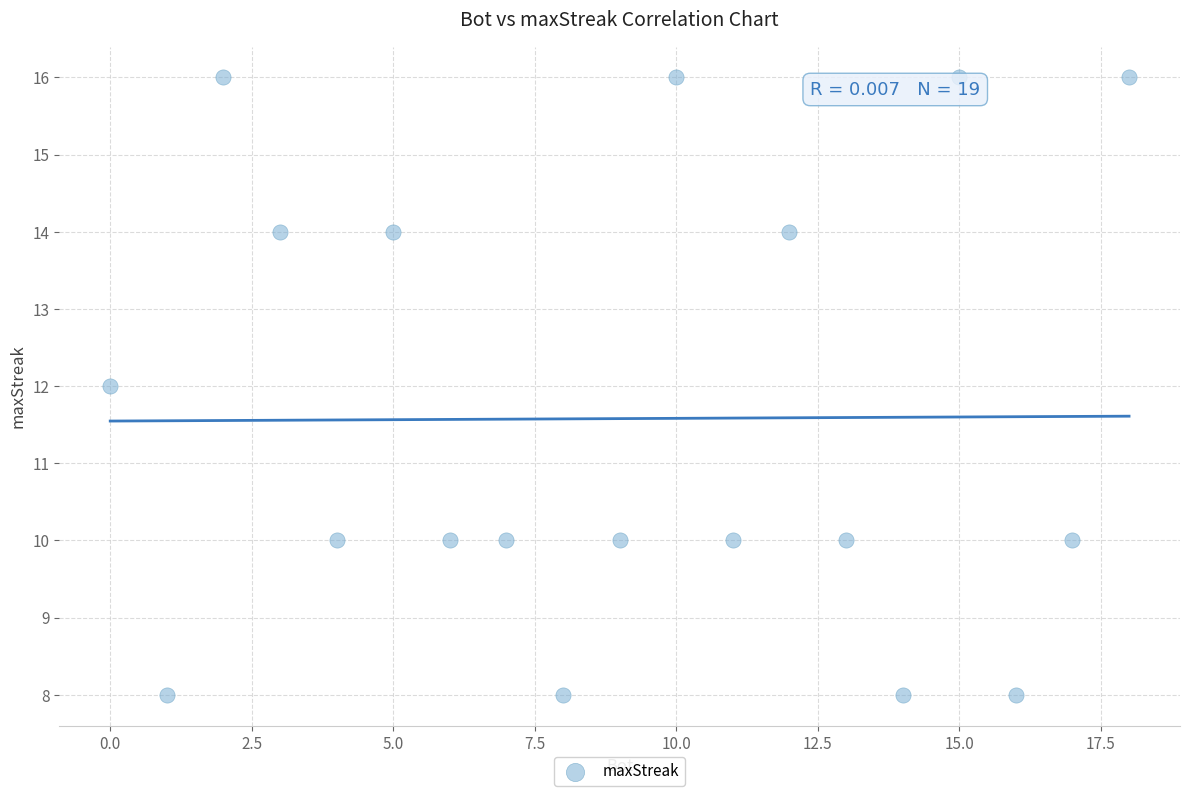

What is the range of X values (max minus min)?

18